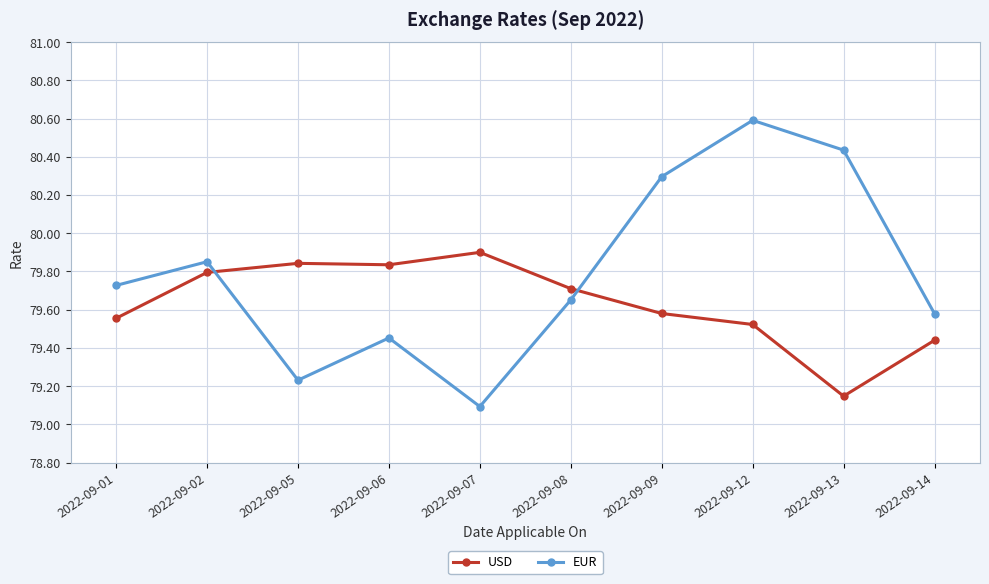

What is the difference between the maximum and minimum values in the EUR series?

1.5